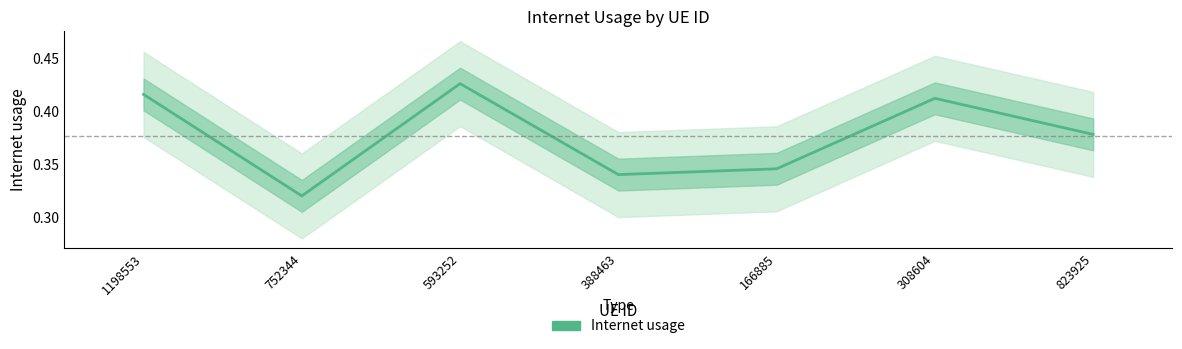

At which category does the chart reach its minimum across all series?

752344